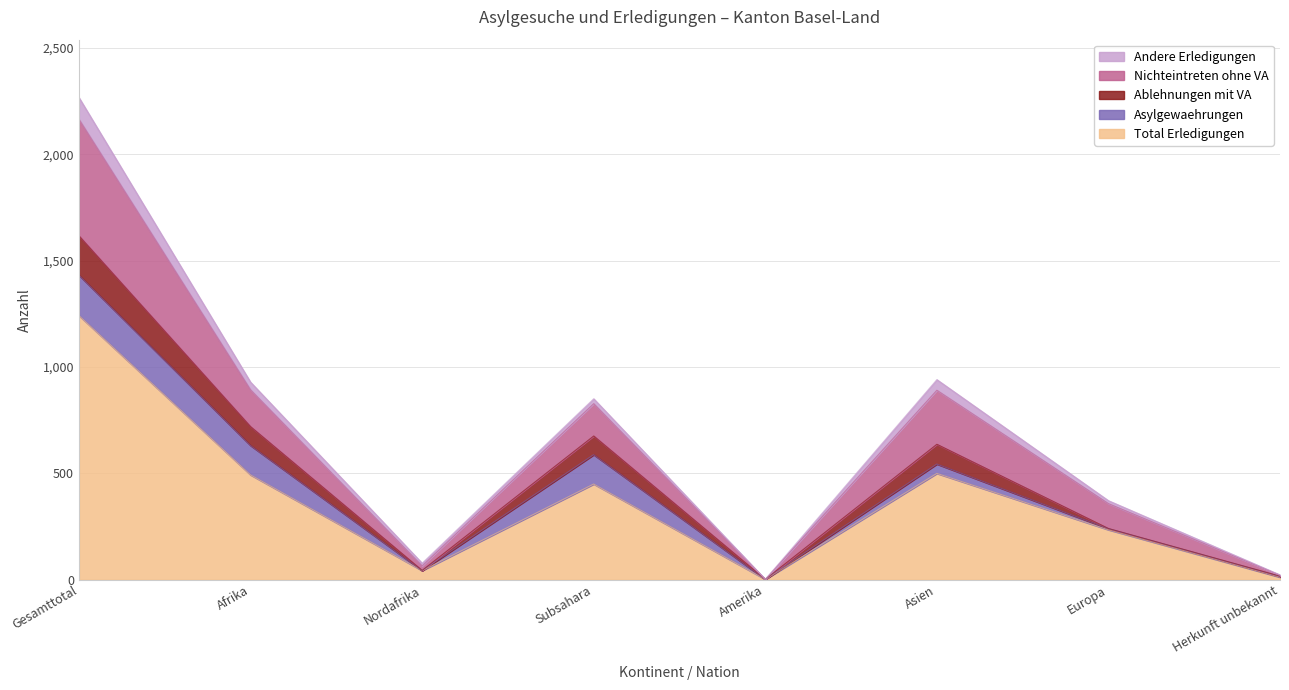

True or false: Ablehnungen mit VA has a value of 637 at Asien.

True